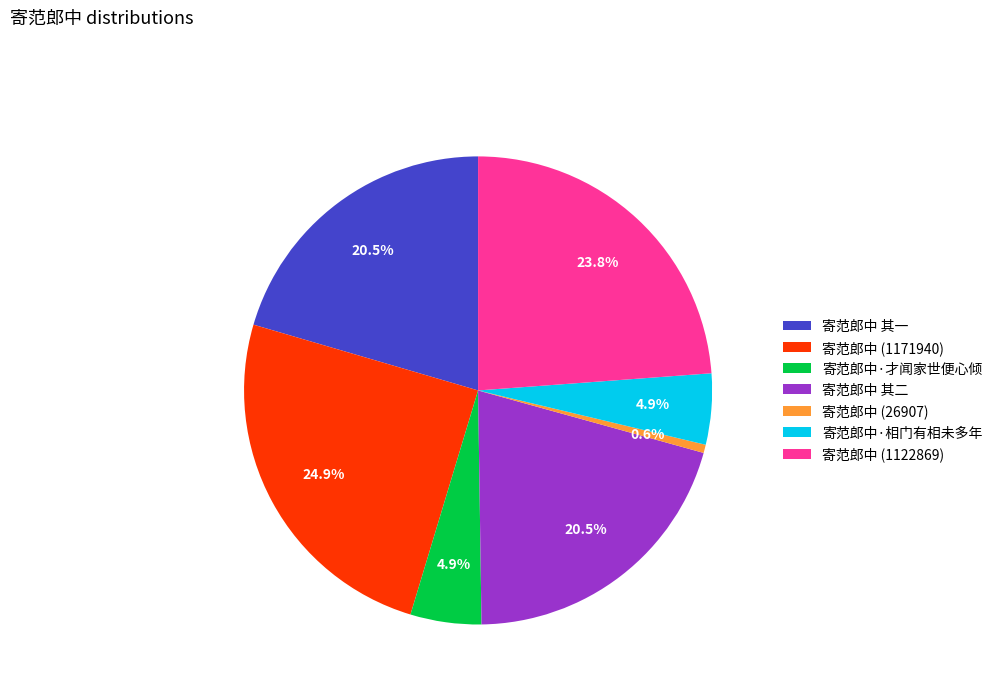

True or false: 寄范郎中·才闻家世便心倾 accounts for 5% of the total.

True